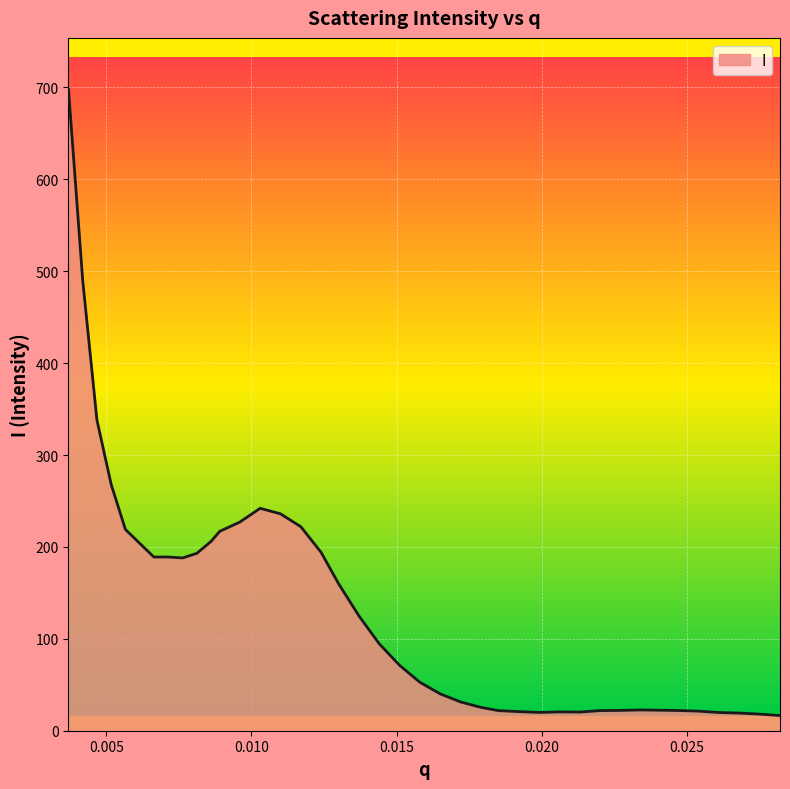

What is the minimum value shown in the chart?

16.5